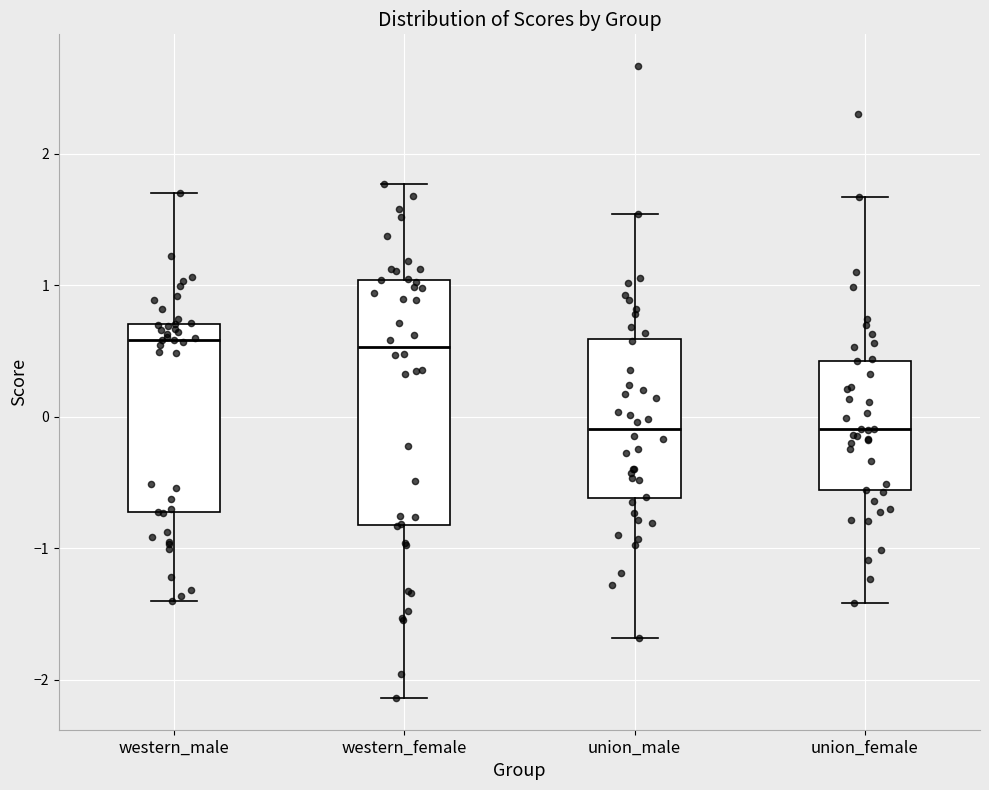

Where is the upper edge of the box for western_male on the y-axis? The values are not printed on the chart, so give them approximately, as read against the axis.

0.7